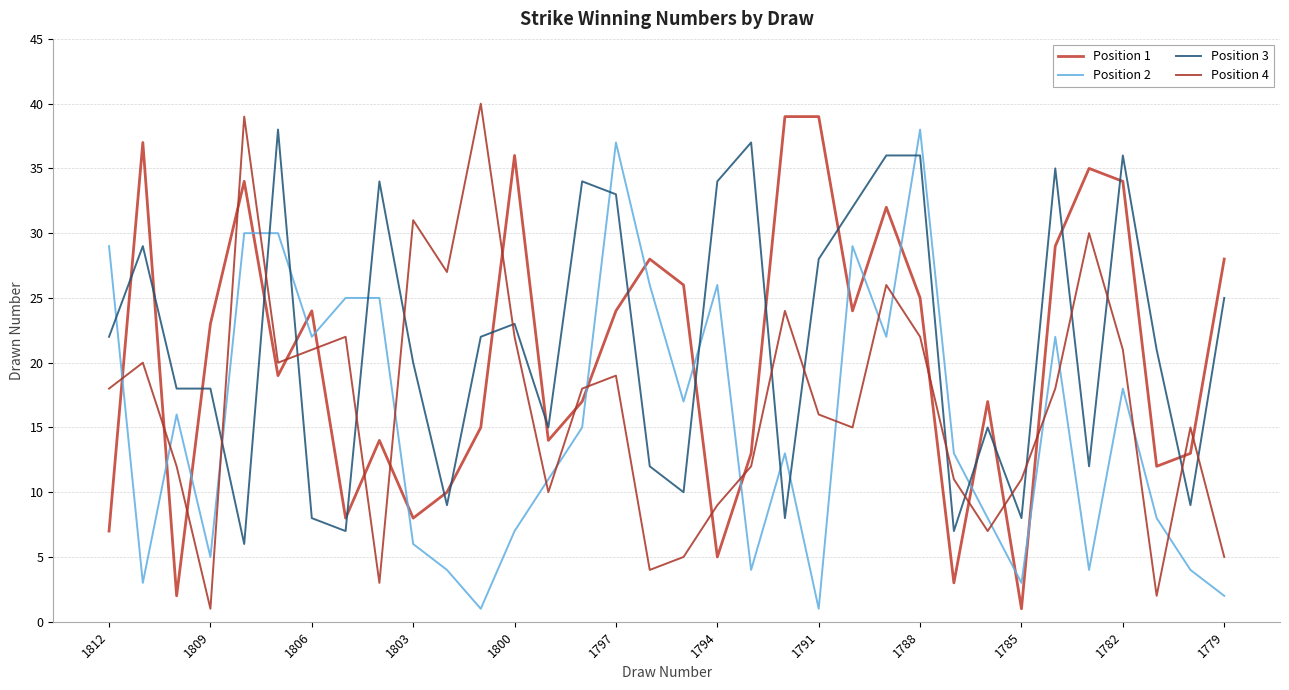

Which series has the widest spread of values?

Position 4